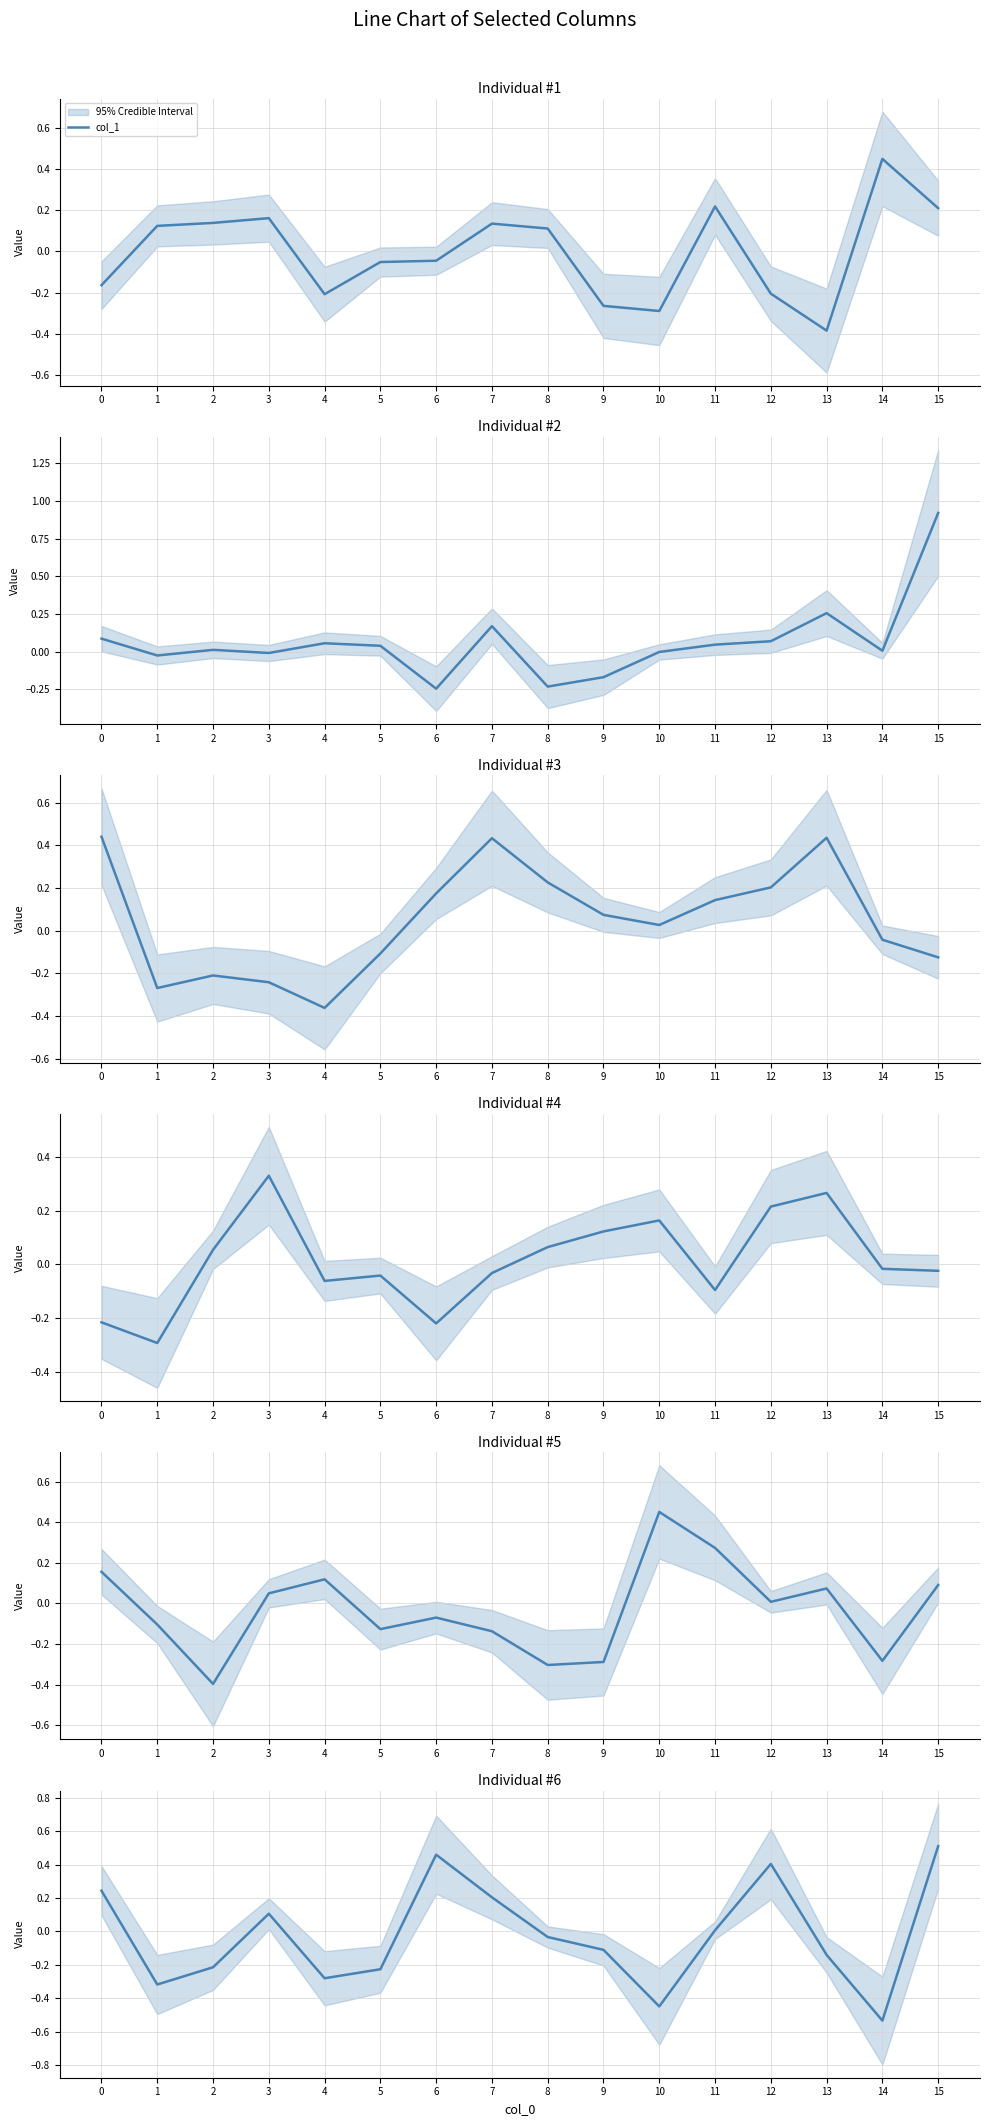

Which category has the lowest value in the col_1 series?

13